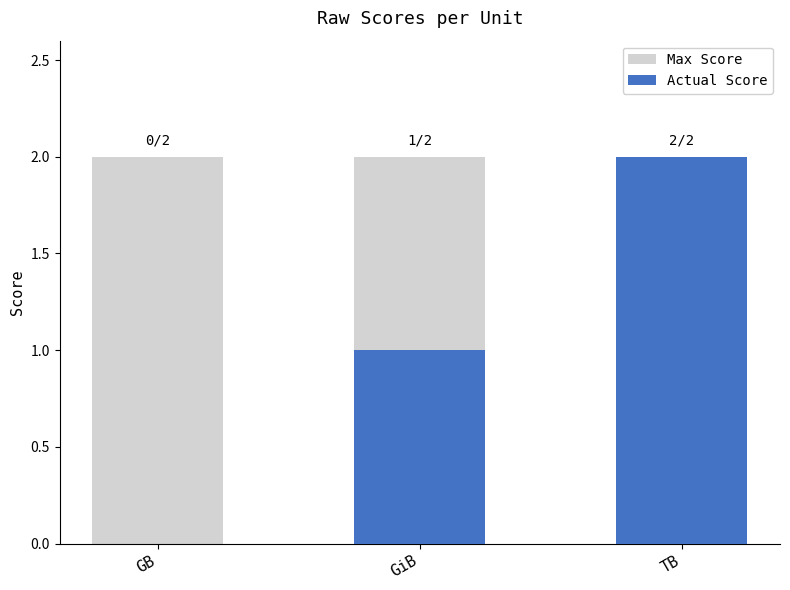

What is the highest value of the Max Score series?

2